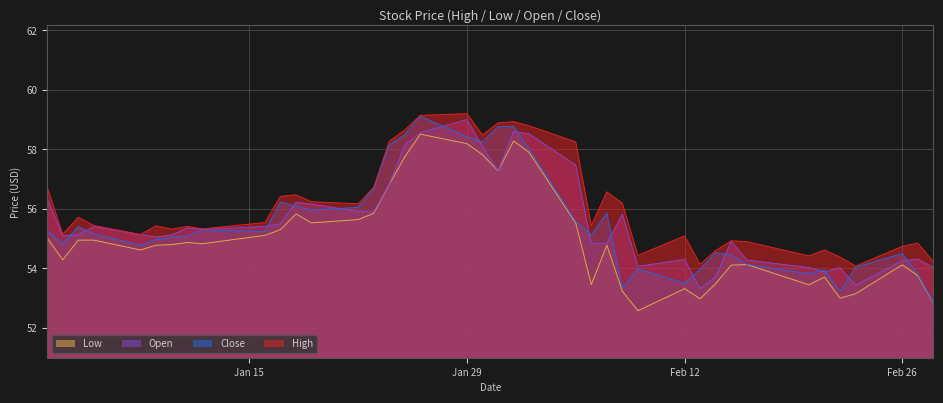

True or false: High has a value of 78.2 at Jan 29.

False